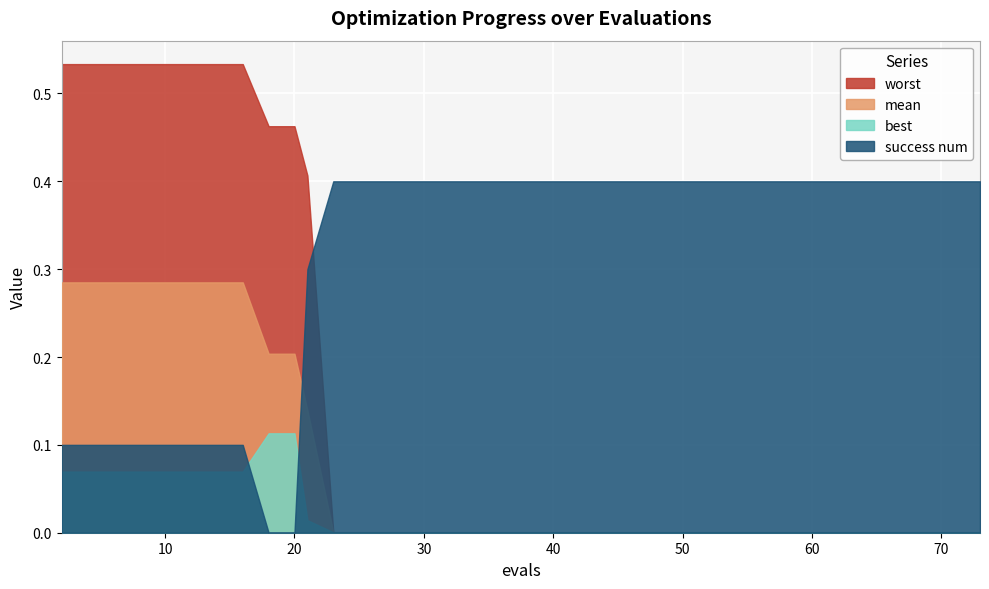

How many categories are shown in the chart?

40